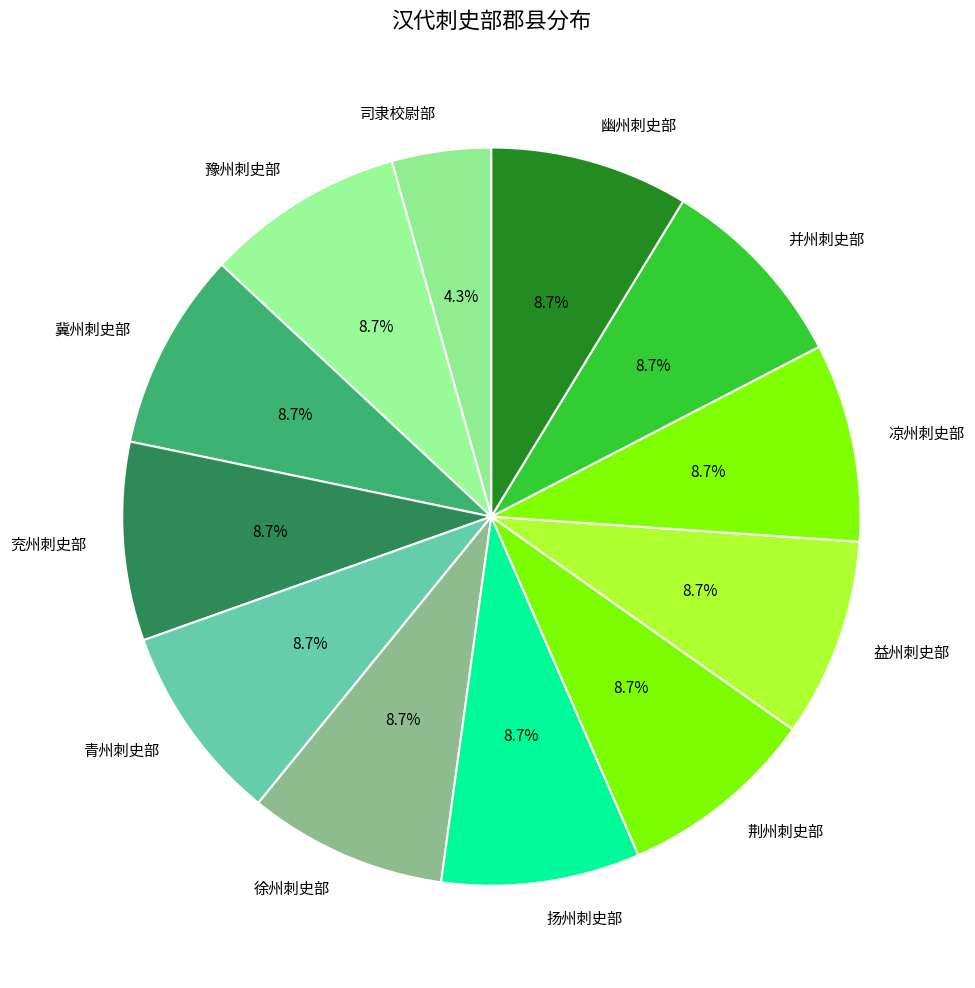

What percentage is the 扬州刺史部 slice, to the nearest percent?

9%